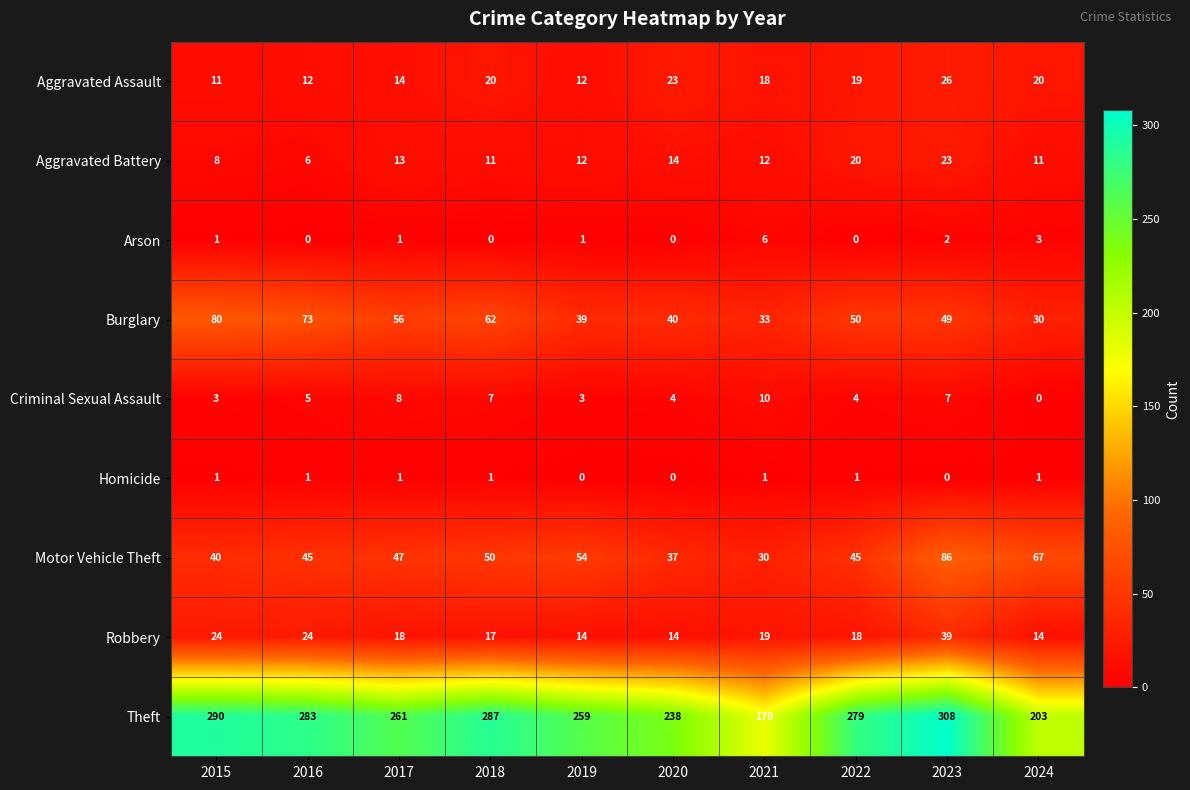

What is the sum of all Arson values?

14